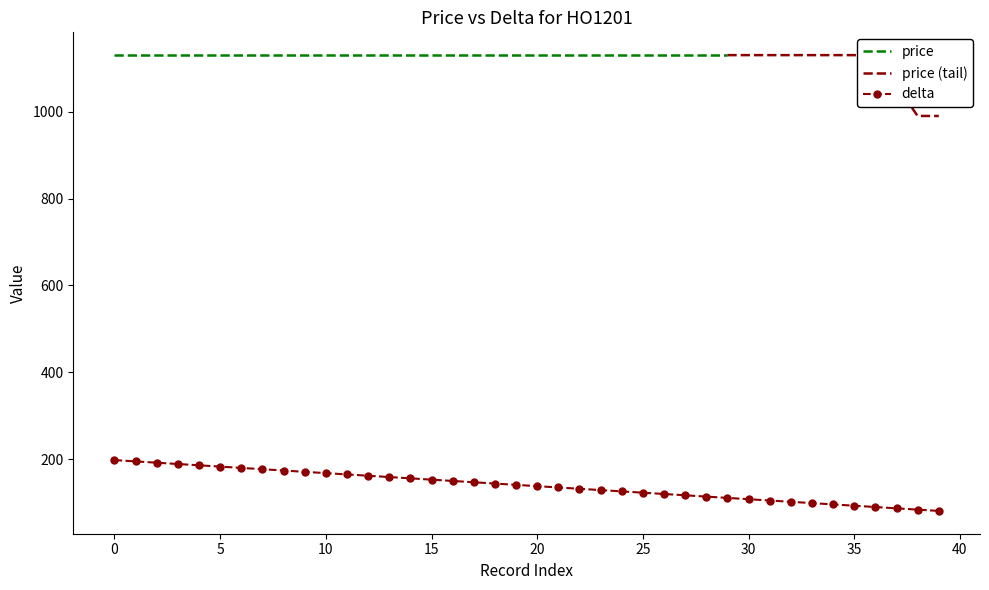

Which label corresponds to the smallest value in the chart?

39